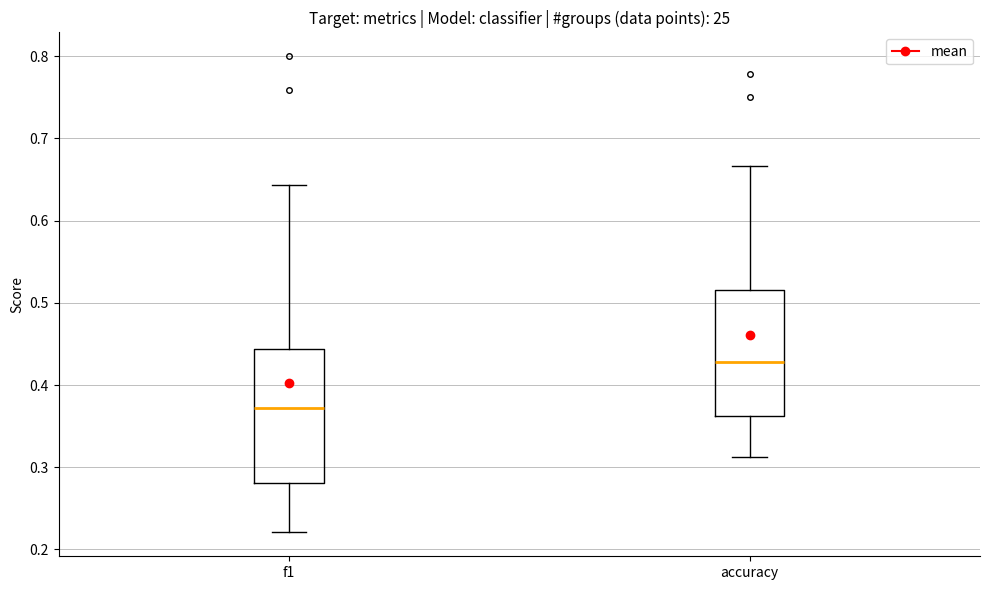

Reading left to right, transcribe this box plot: for each box, give where its median line is, the range the box spans, and where its two whiskers end, as read against the y-axis. The values are not printed on the chart, so give them approximately, as read against the axis.

f1: median 0.37, box 0.28 to 0.44, whiskers 0.22 to 0.64
accuracy: median 0.43, box 0.36 to 0.52, whiskers 0.31 to 0.67